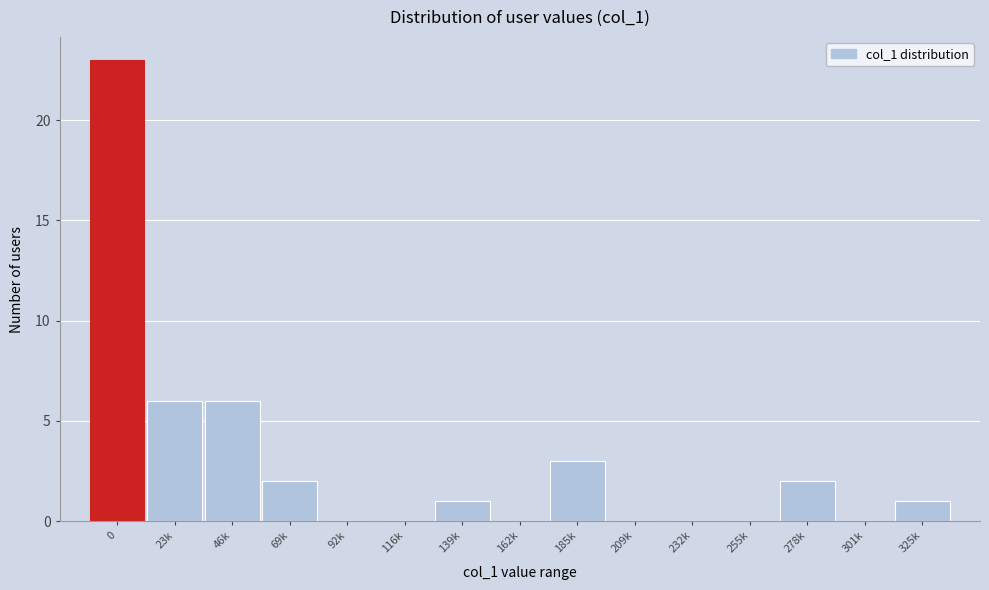

Reading left to right, list all the values displayed in this chart.

0=23	23k=6	46k=6	69k=2	92k=0	116k=0	139k=1	162k=0	185k=3	209k=0	232k=0	255k=0	278k=2	301k=0	325k=1